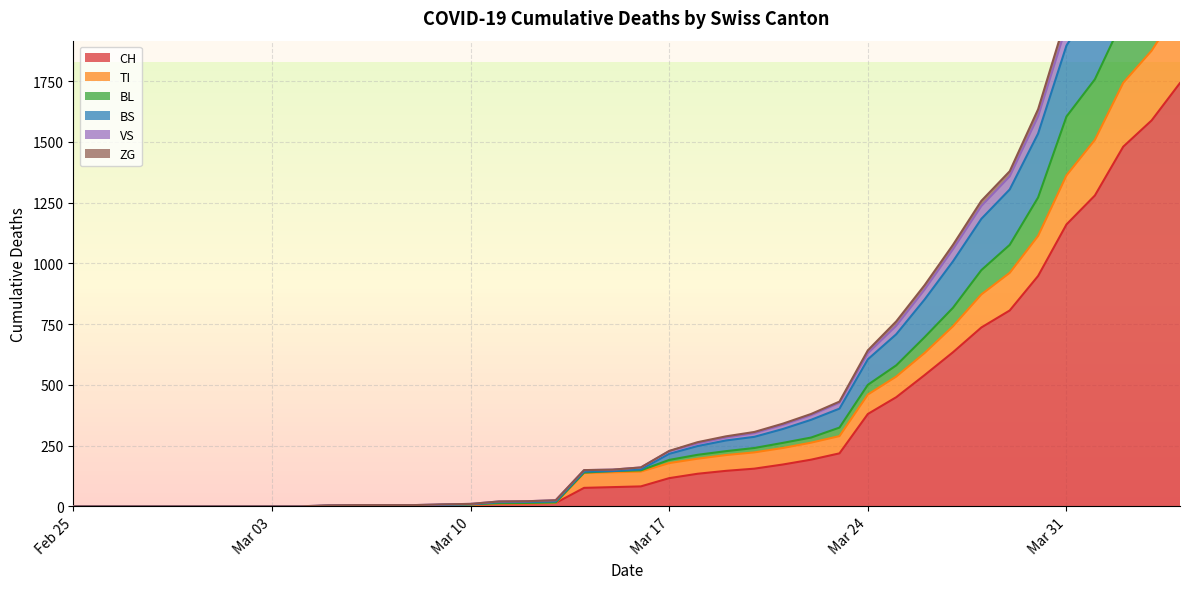

True or false: TI has more than 0 points higher than both neighbors.

False